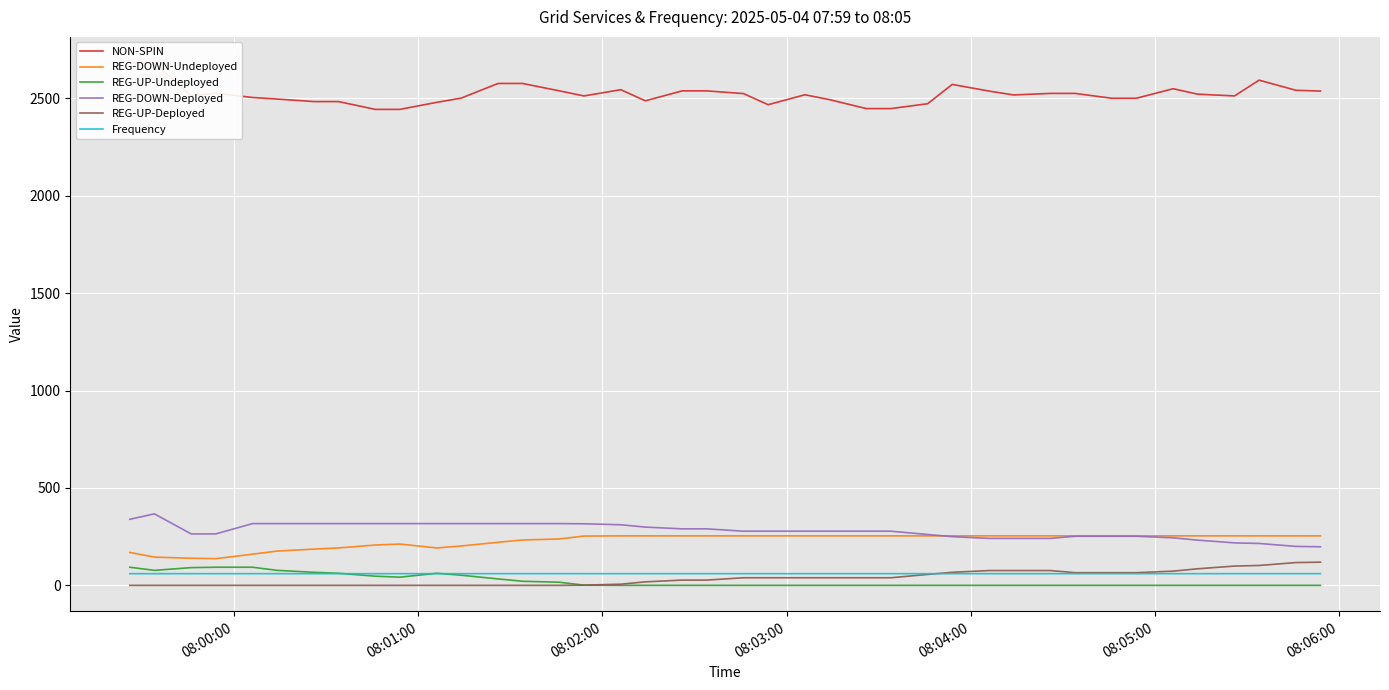

True or false: REG-UP-Deployed and REG-DOWN-Undeployed cross at least once.

False